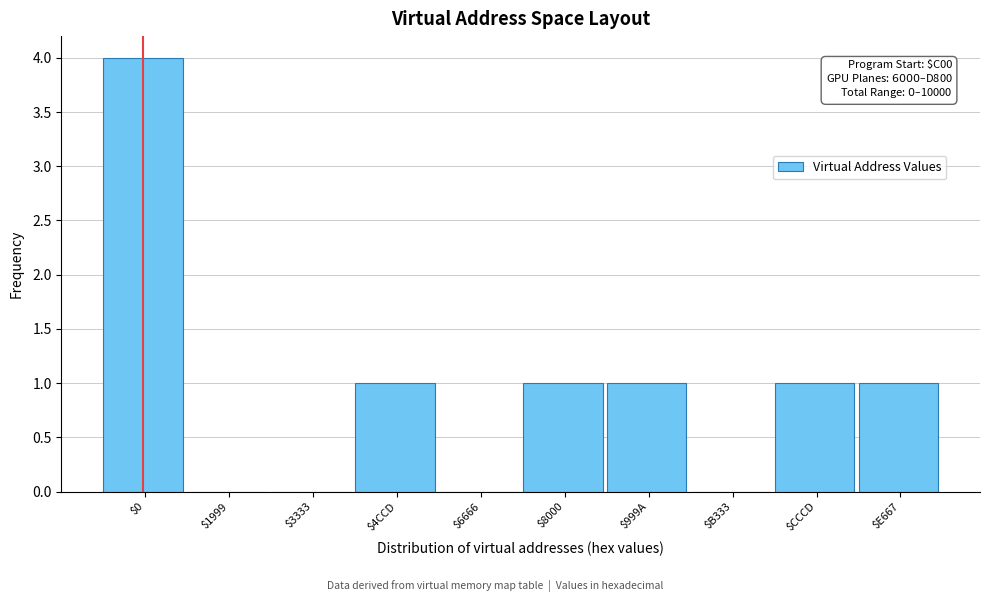

What is the maximum value shown in the chart?

4